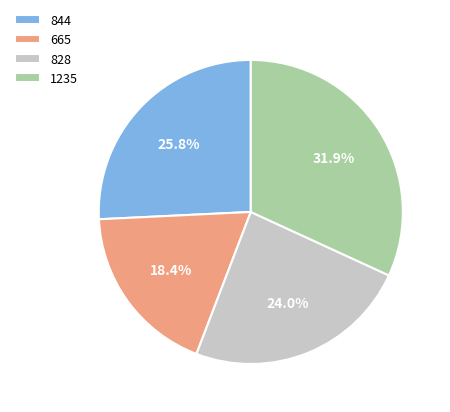

What portion of the pie excludes 1235?

68.1%